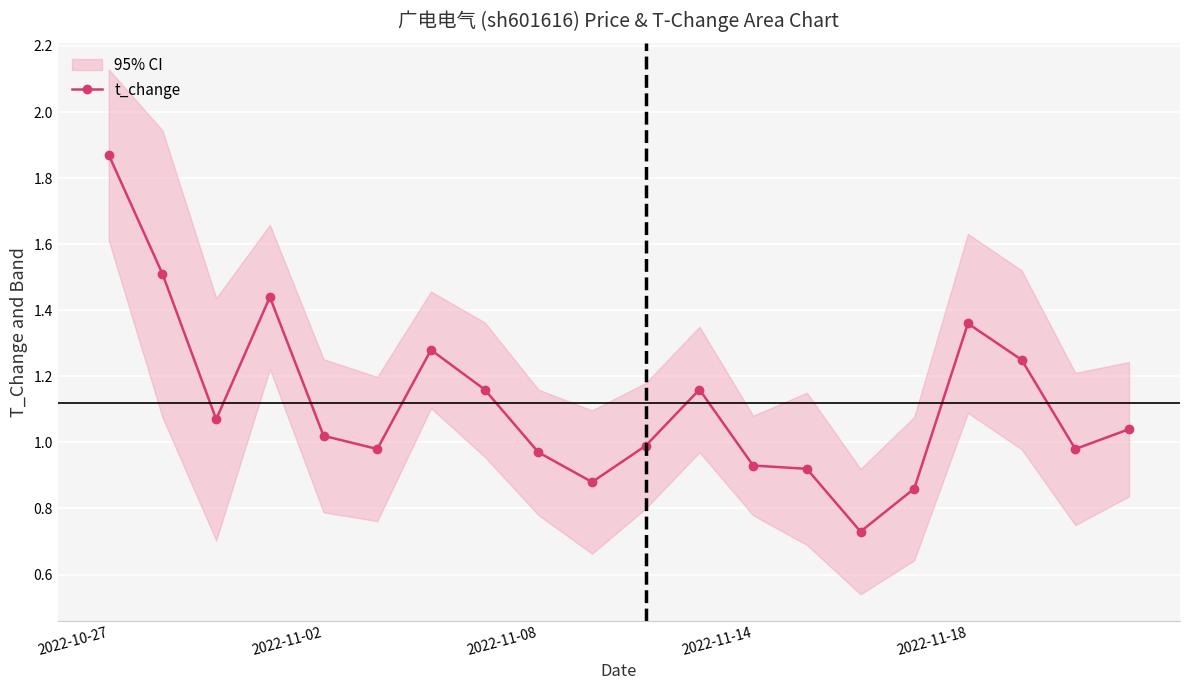

True or false: t_change has more than 0 points higher than both neighbors.

True